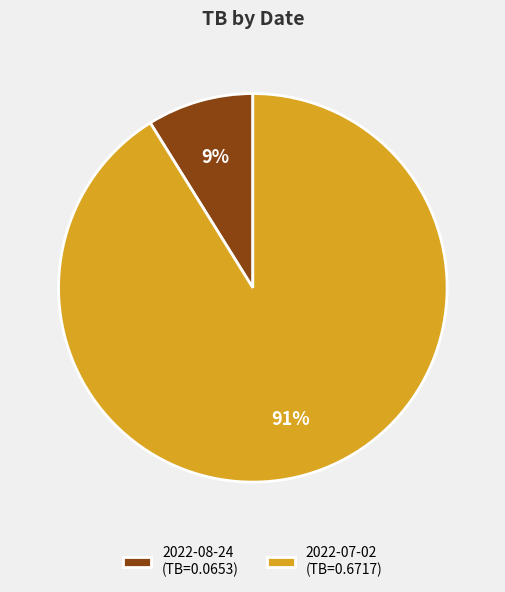

What is the smallest slice in the pie chart?

2022-08-24